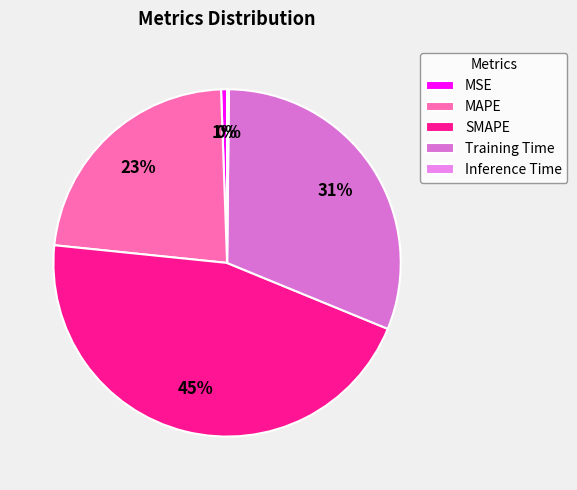

To the nearest percent, what is the average slice percentage?

20%